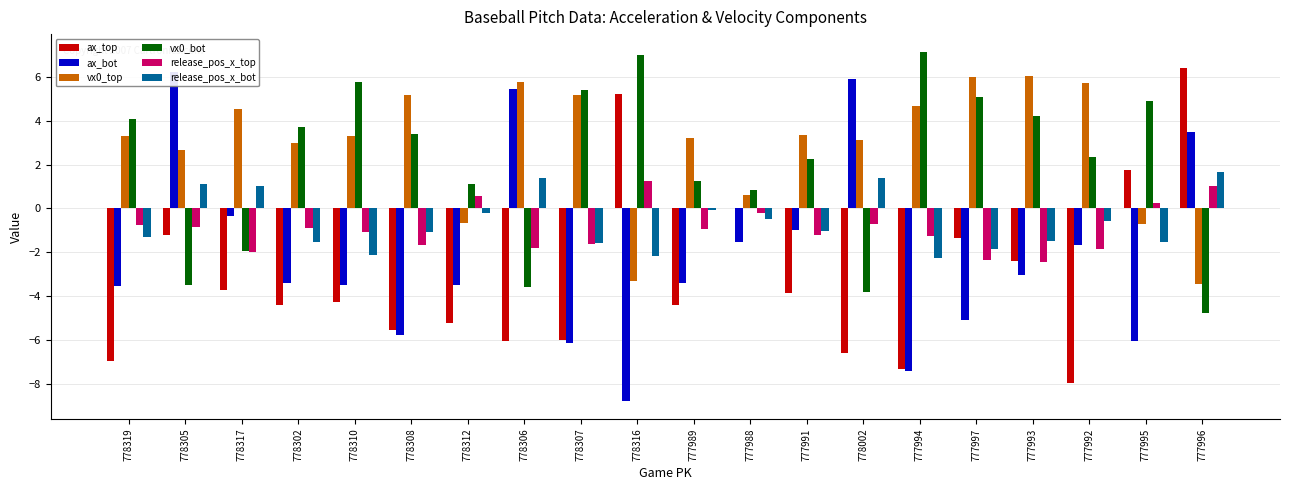

Rank the series at 778305 from lowest to highest value.

vx0_bot, ax_top, release_pos_x_top, release_pos_x_bot, vx0_top, ax_bot